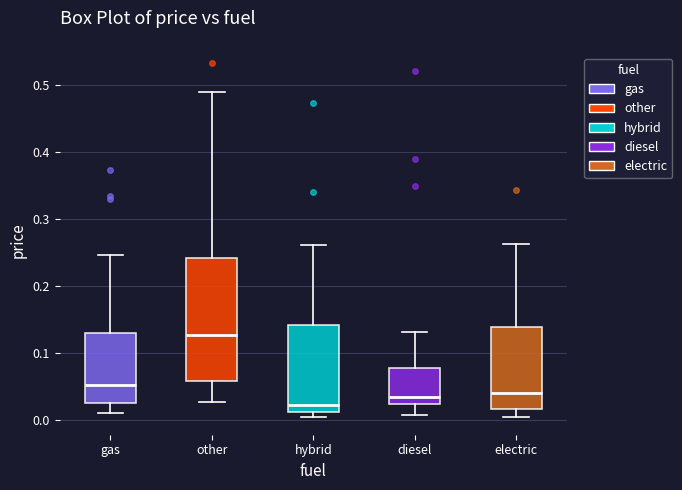

Reading left to right, transcribe this box plot: for each box, give where its median line is, the range the box spans, and where its two whiskers end, as read against the y-axis. The values are not printed on the chart, so give them approximately, as read against the axis.

gas: median 0.05, box 0.03 to 0.13, whiskers 0.01 to 0.25
other: median 0.13, box 0.06 to 0.24, whiskers 0.03 to 0.49
hybrid: median 0.02, box 0.01 to 0.14, whiskers 0.00 to 0.26
diesel: median 0.03, box 0.02 to 0.08, whiskers 0.01 to 0.13
electric: median 0.04, box 0.02 to 0.14, whiskers 0.01 to 0.26